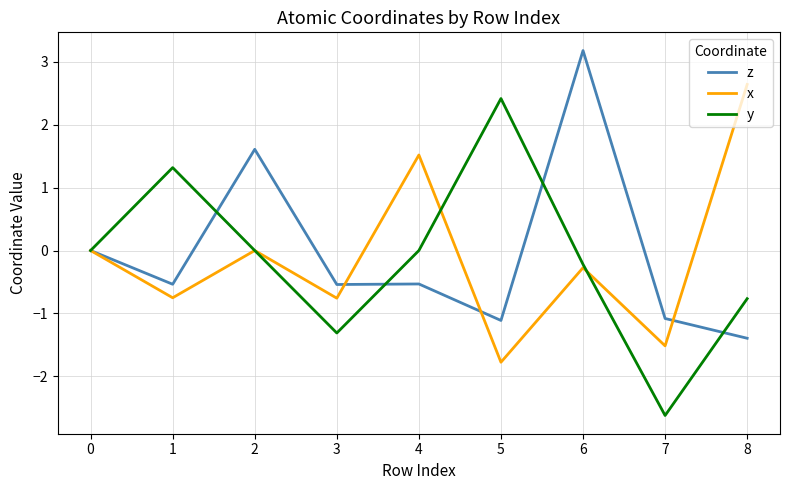

At which category does y reach its first local peak?

1